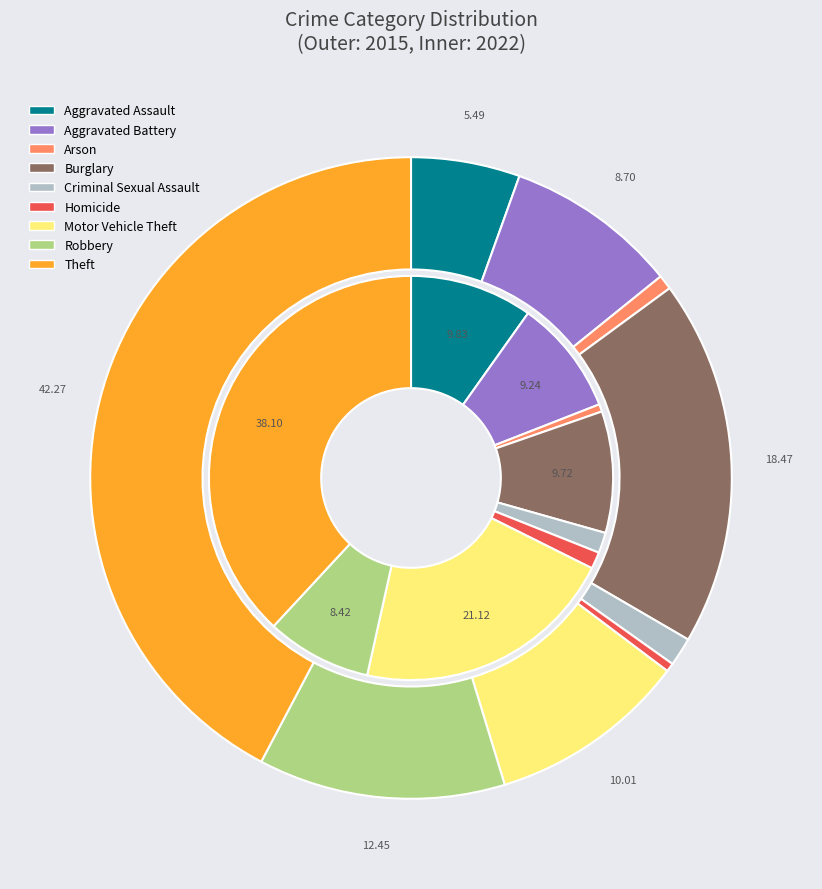

Is it true that Theft is 38% of the pie?

True